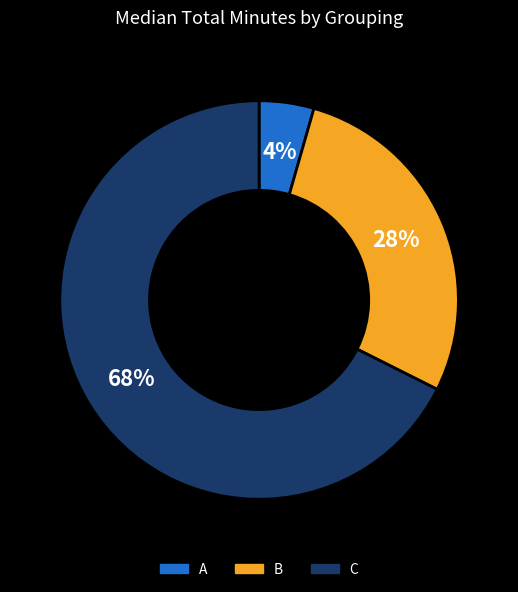

What is the ratio of the value at B to the value at C?

0.4